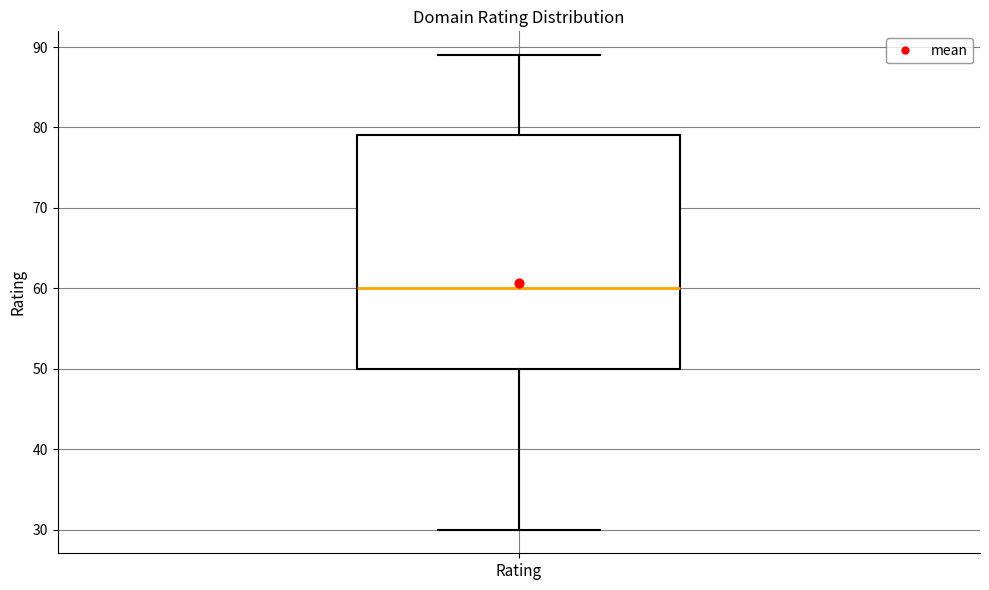

Transcribe this box plot: give where the median line is, the range the box spans, and where the two whiskers end, as read against the y-axis. The values are not printed on the chart, so give them approximately, as read against the axis.

median 60, box 50 to 79, whiskers 30 to 89